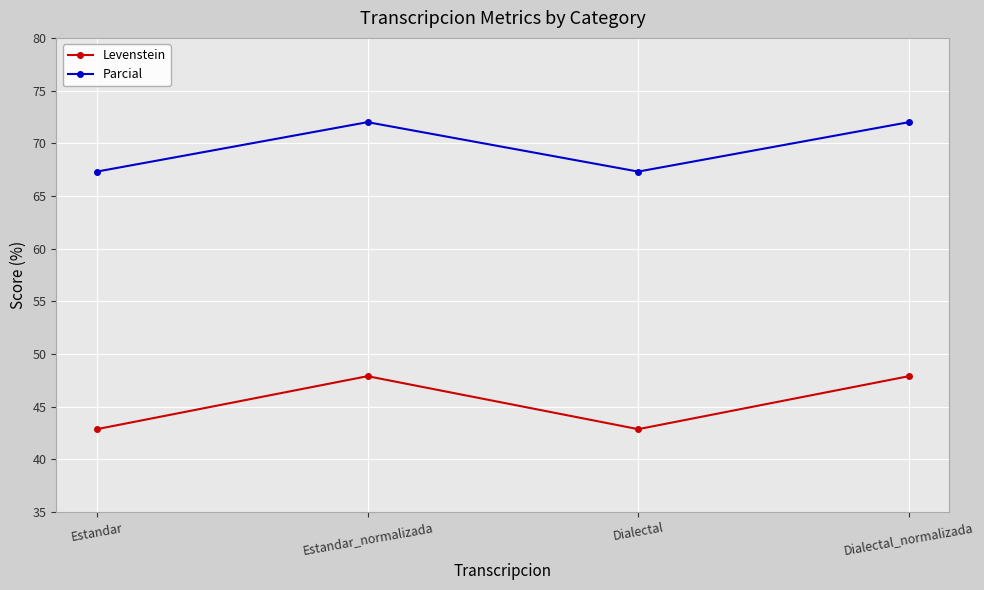

What is the total value across all series at Dialectal?

110.2